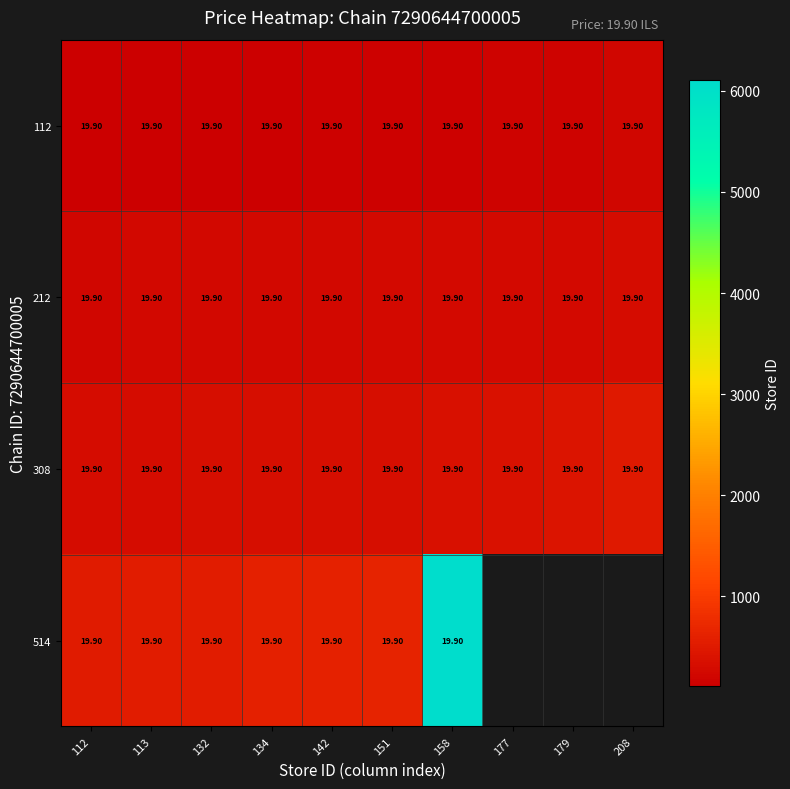

Between 208 and 134, which is larger?

208